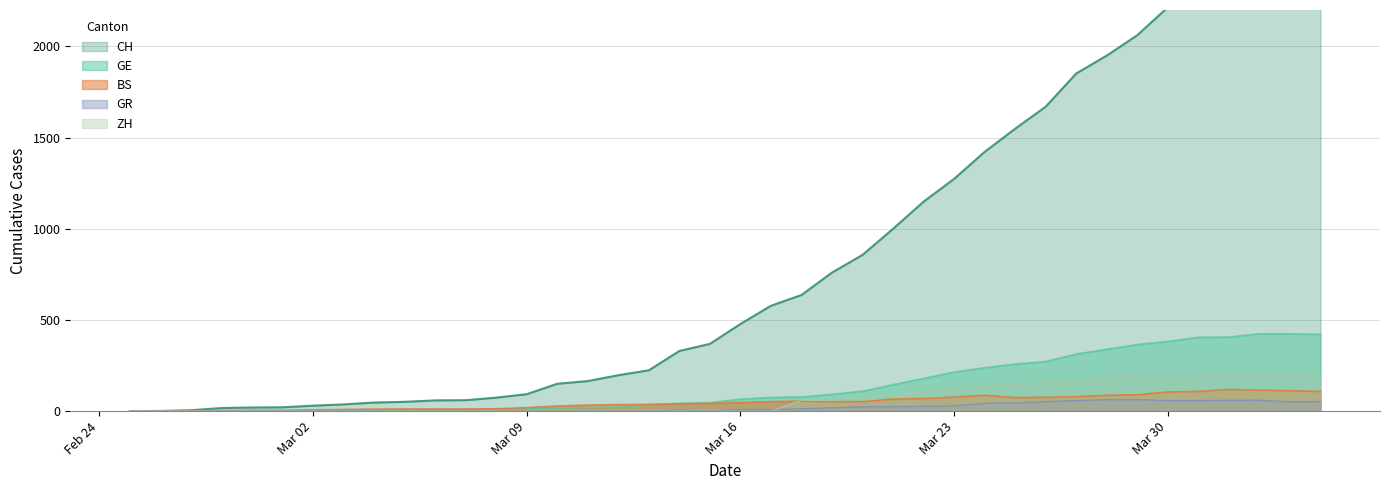

What is the highest value of the GE series?

424